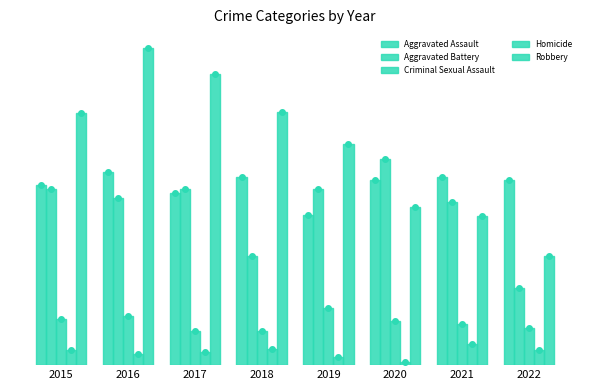

At which category is the sum across all series the highest?

2016